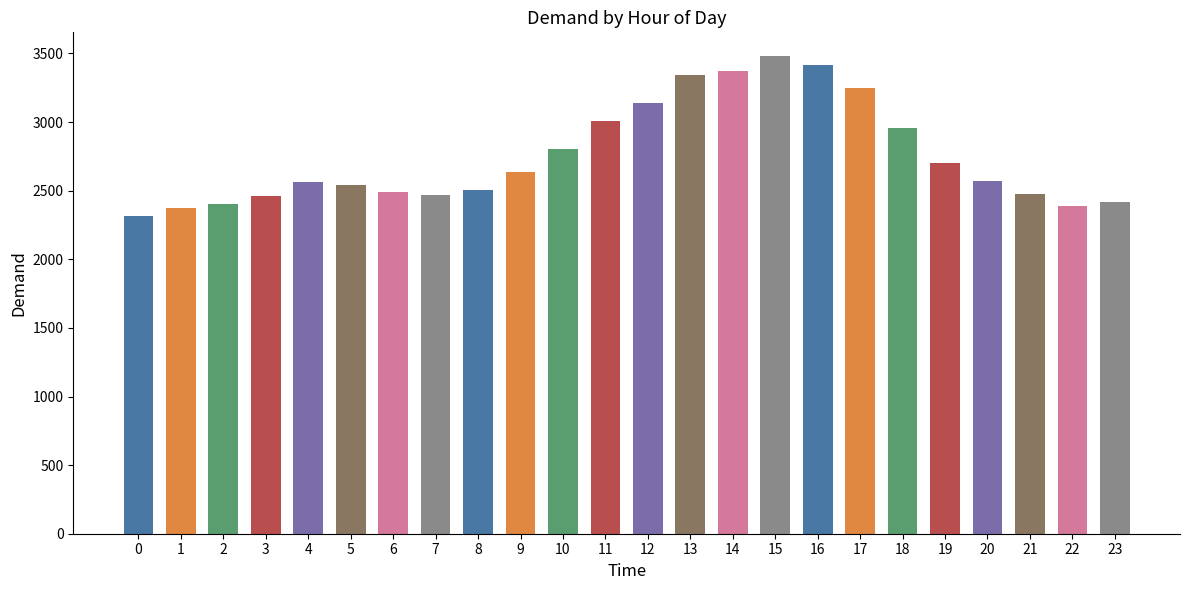

Between 17 and 20, which is larger?

17